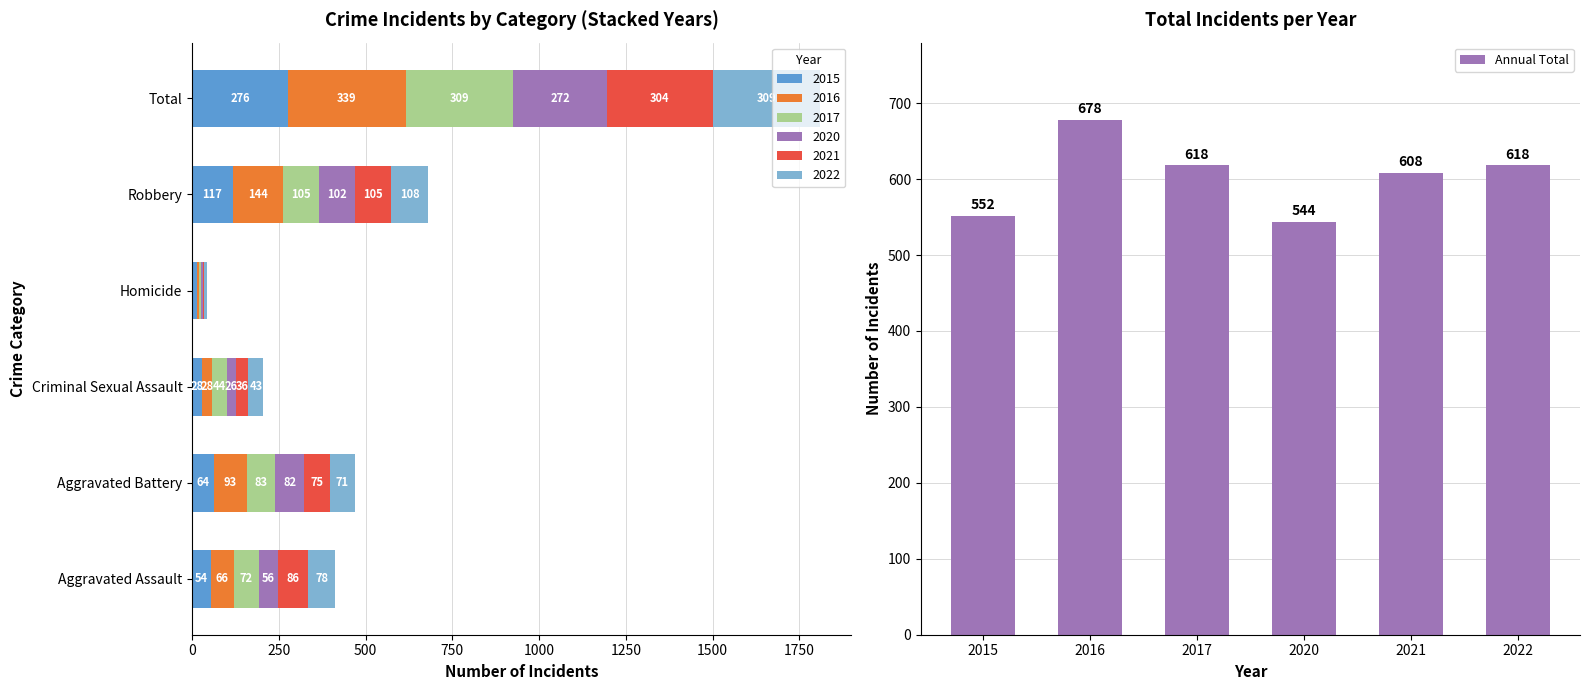

What is the value of the 2nd bar from the left?

678